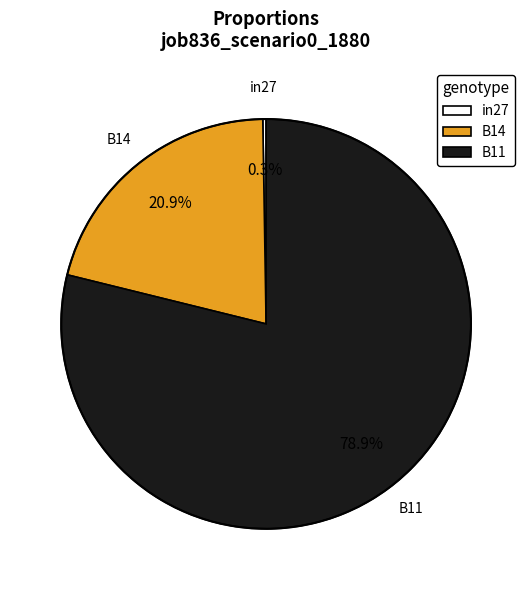

To the nearest percent, what portion does B11 represent?

79%